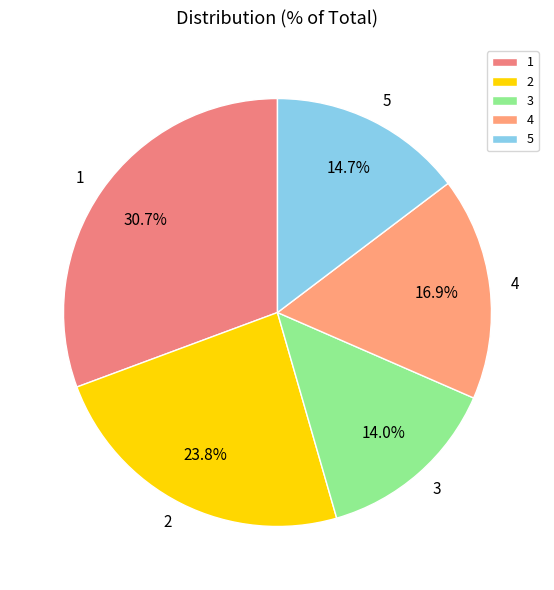

What is the ratio of the value at 2 to the value at 5?

1.6